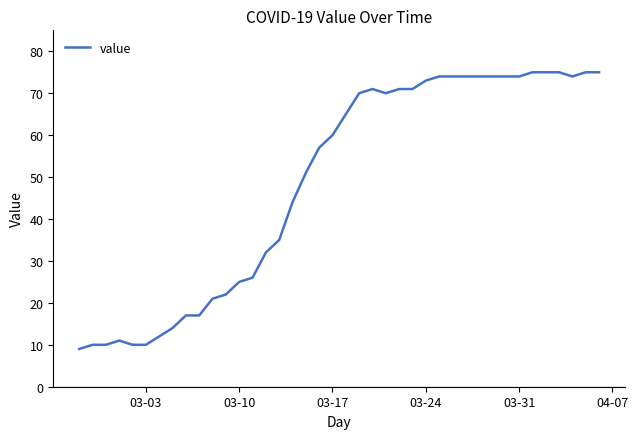

What is the difference between the maximum and minimum values?

66